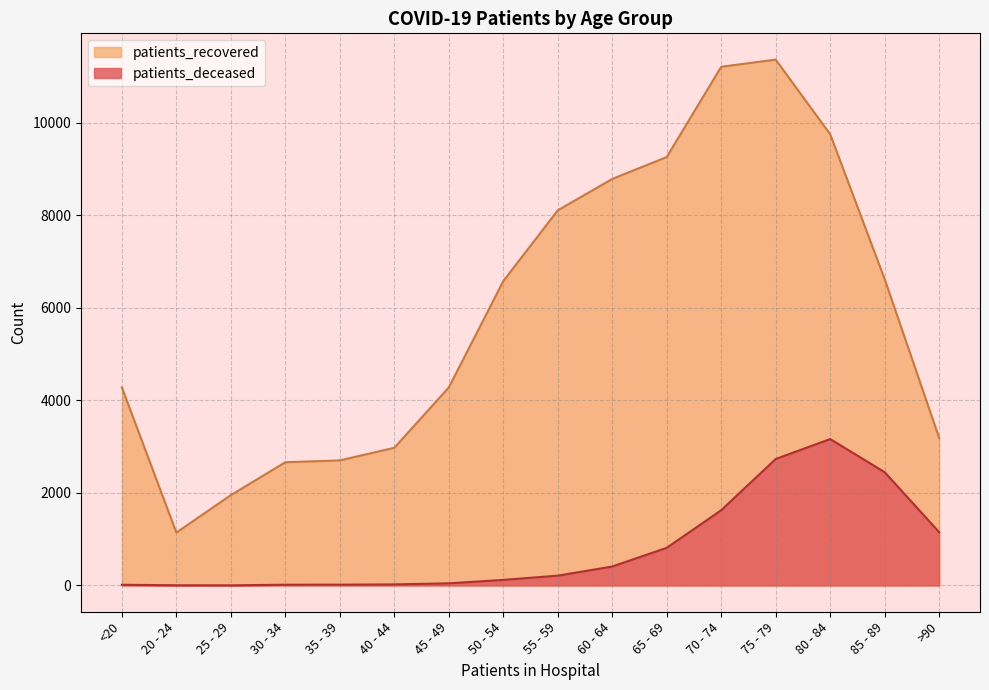

At which label is patients_recovered closest to 6254?

50 - 54